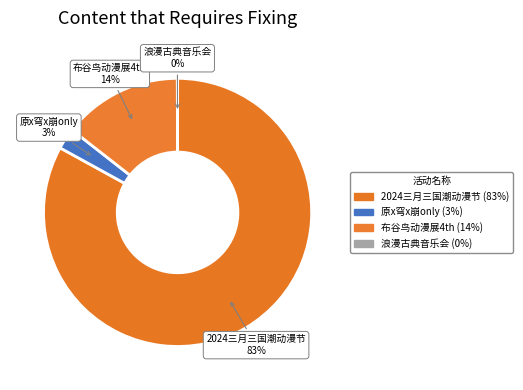

Which category accounts for the majority?

南宁·2024三月三国潮动漫节（良牙春典）